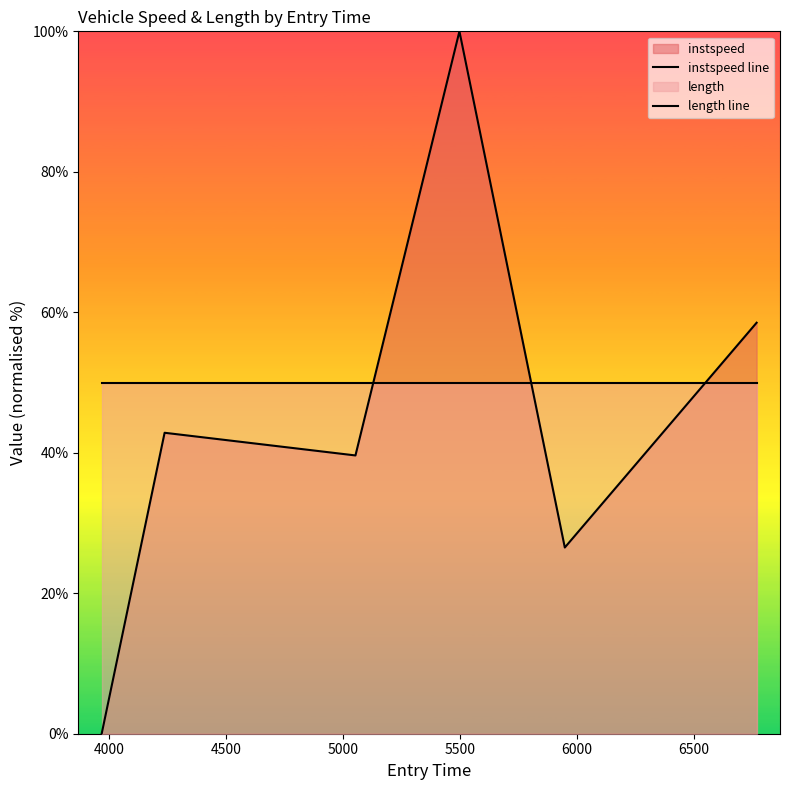

How many data points in instspeed line are less than 42?

3